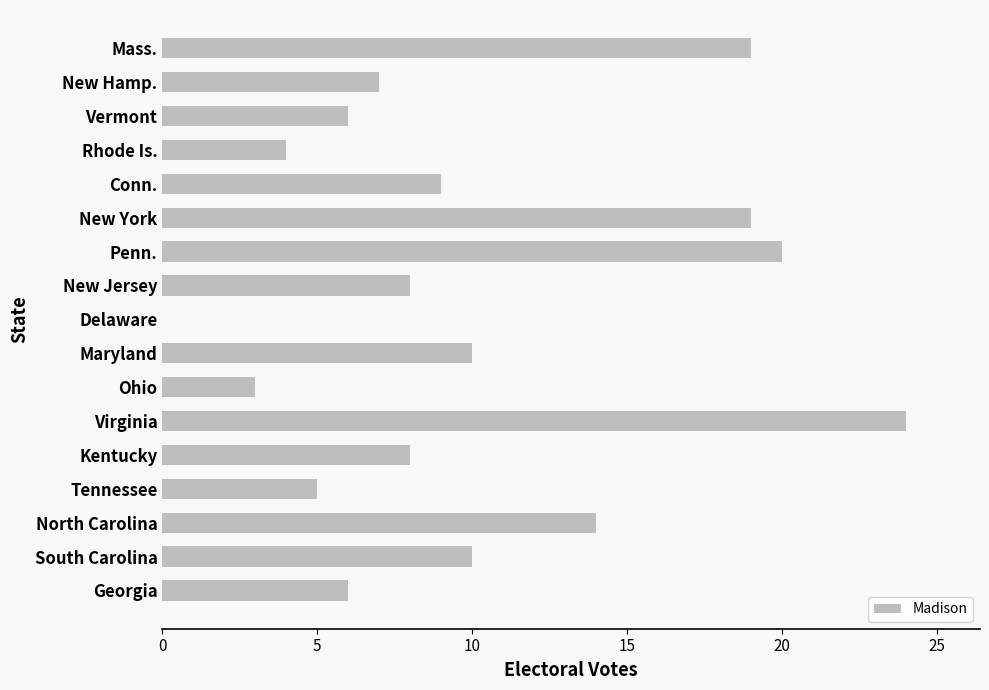

What is the sum of all values?

172